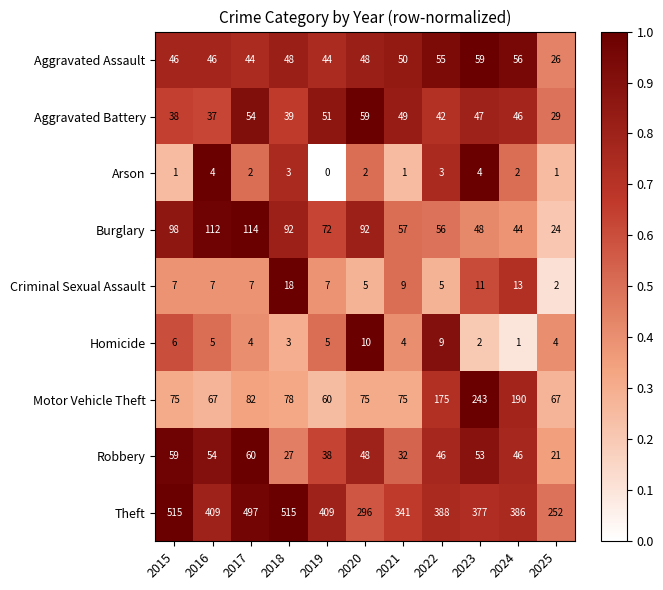

What is the total value across all series at 2024?

784